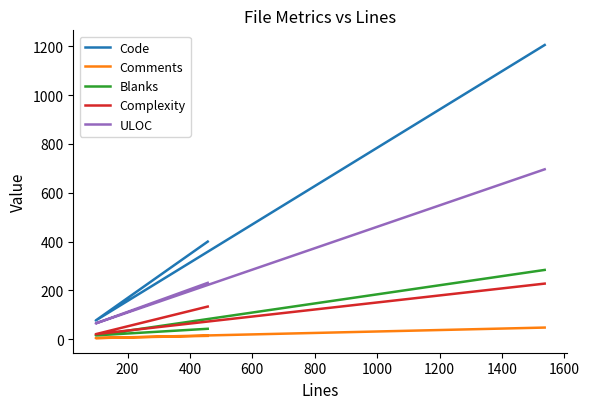

What is the average value of the Code series?

561